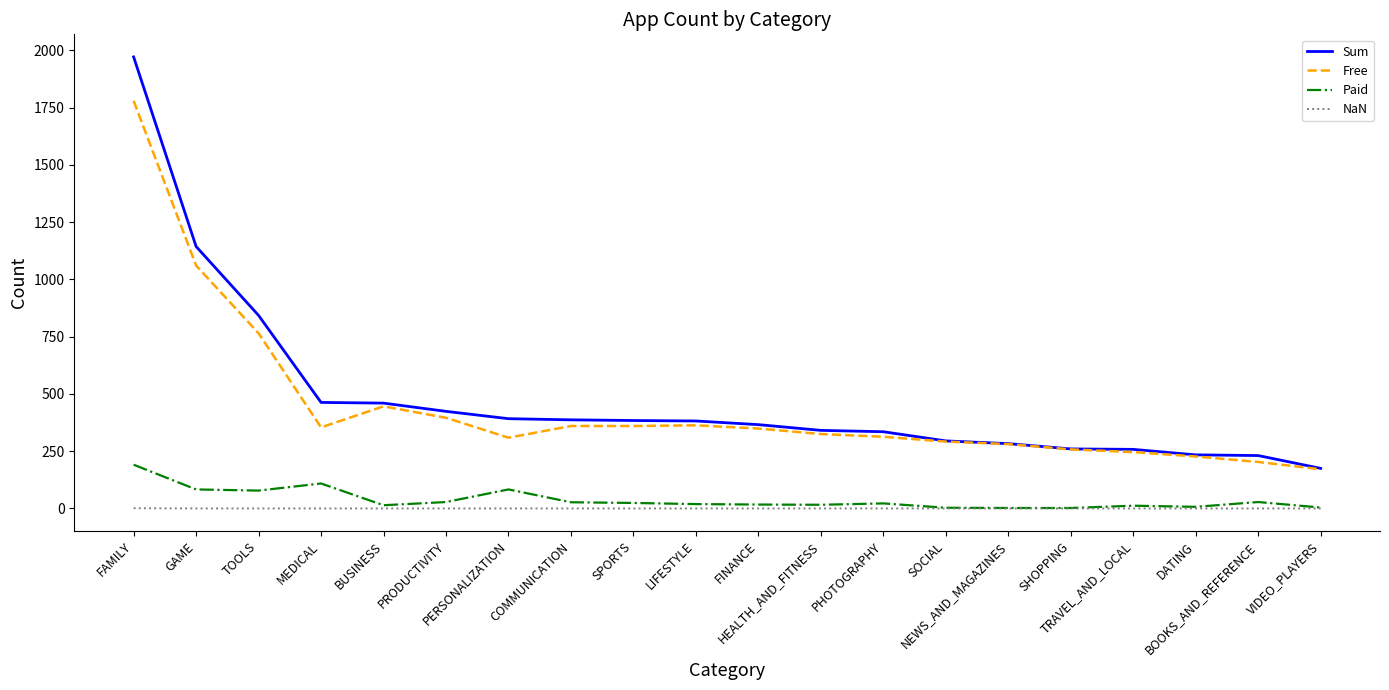

Is it true that Free equals 354 at MEDICAL?

True